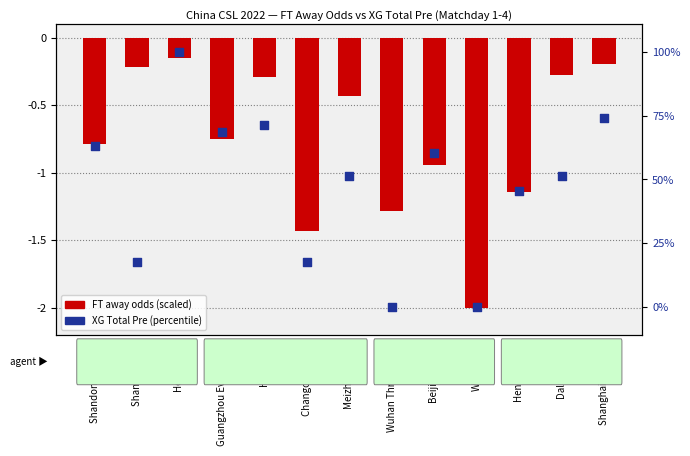

What is the total value across all series at Meizhou Hakka?

51.0